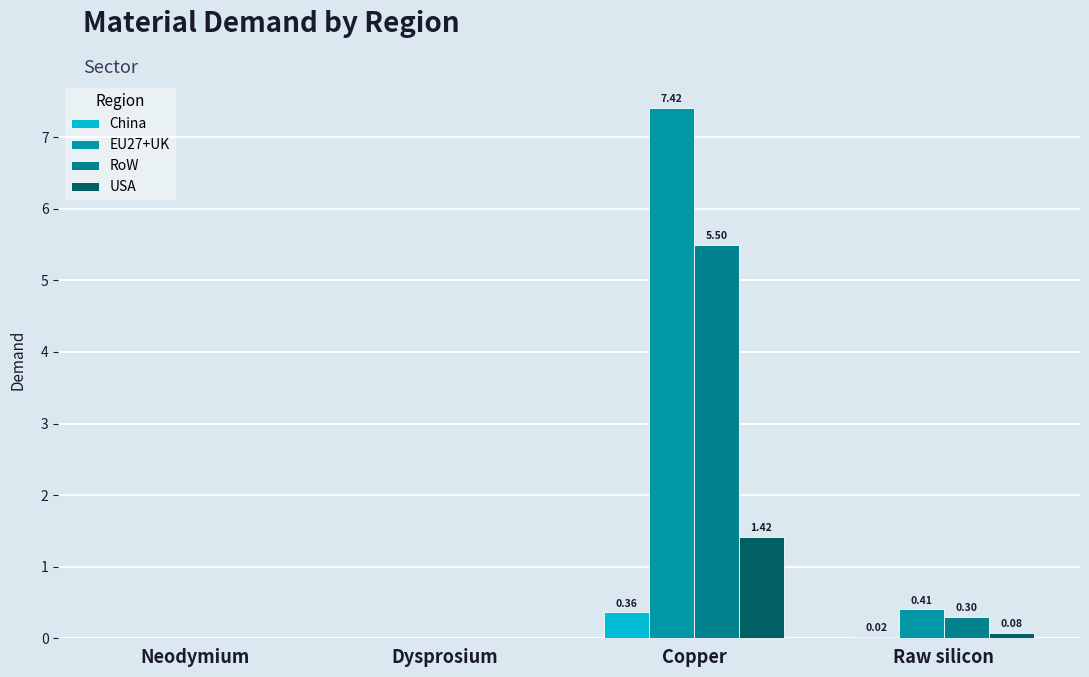

What is the label of the 2nd bar from the right?

Copper